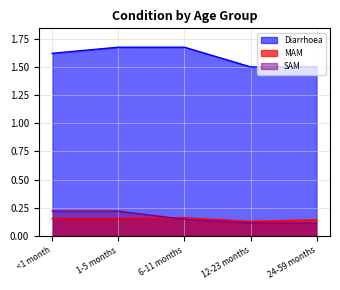

What is the total value across all series at 24-59 months?

1.8